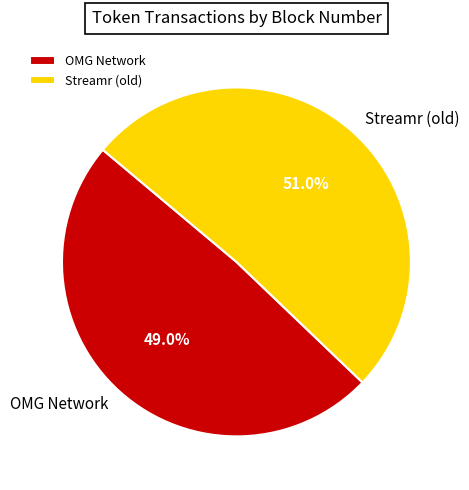

Combined, do OMG Network and Streamr (old) account for over 50%?

Yes